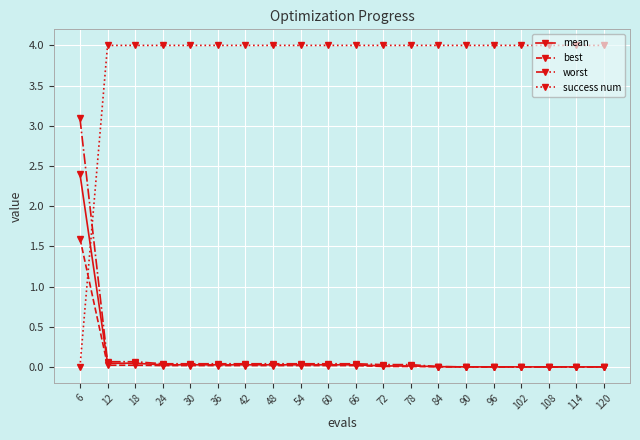

Which series has the widest spread of values?

success num